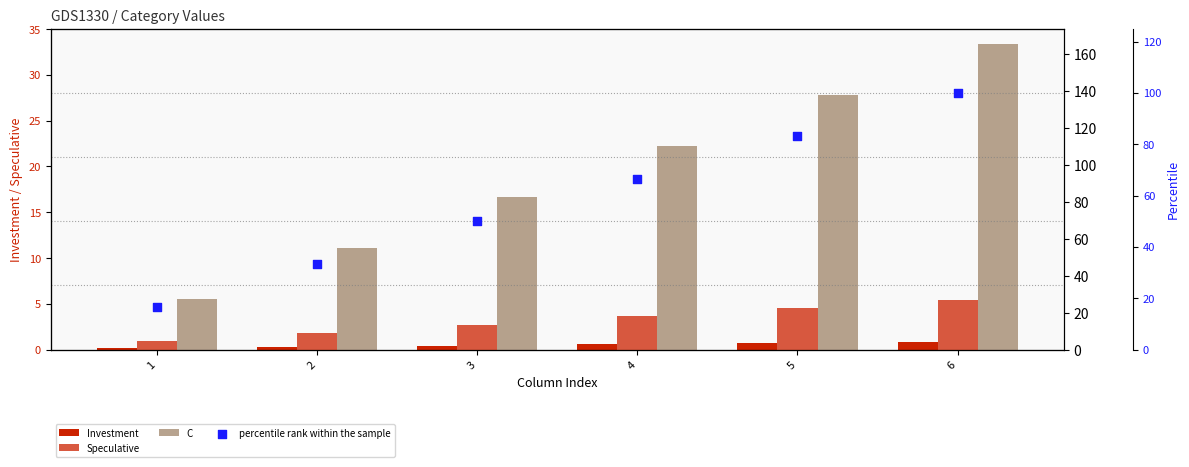

Which series contains the lowest Y value?

Investment